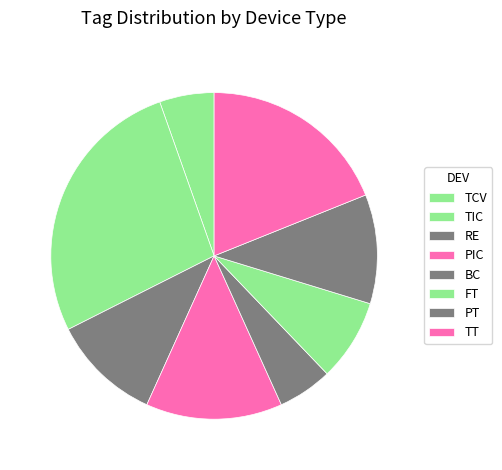

Is the sum of PIC and RE greater than half?

No